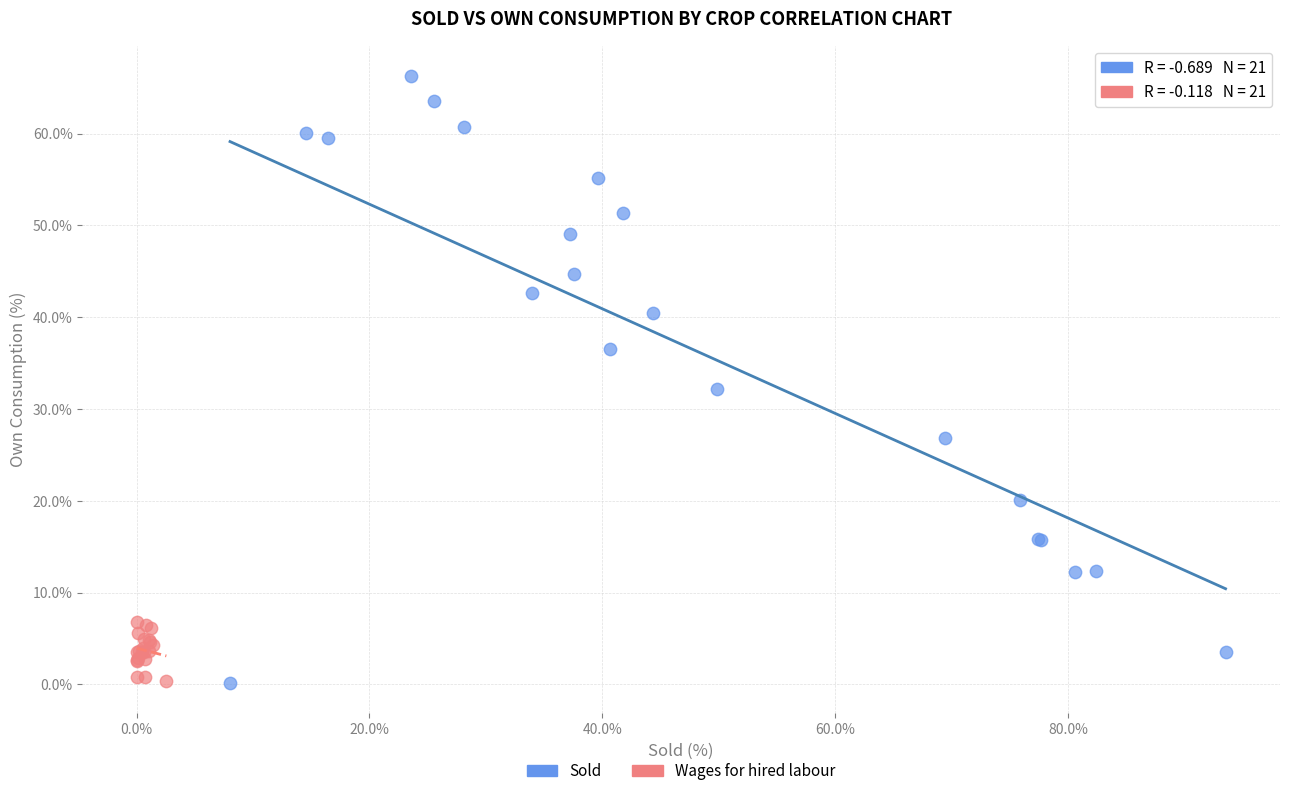

Which series has the widest spread of Y values?

Sold